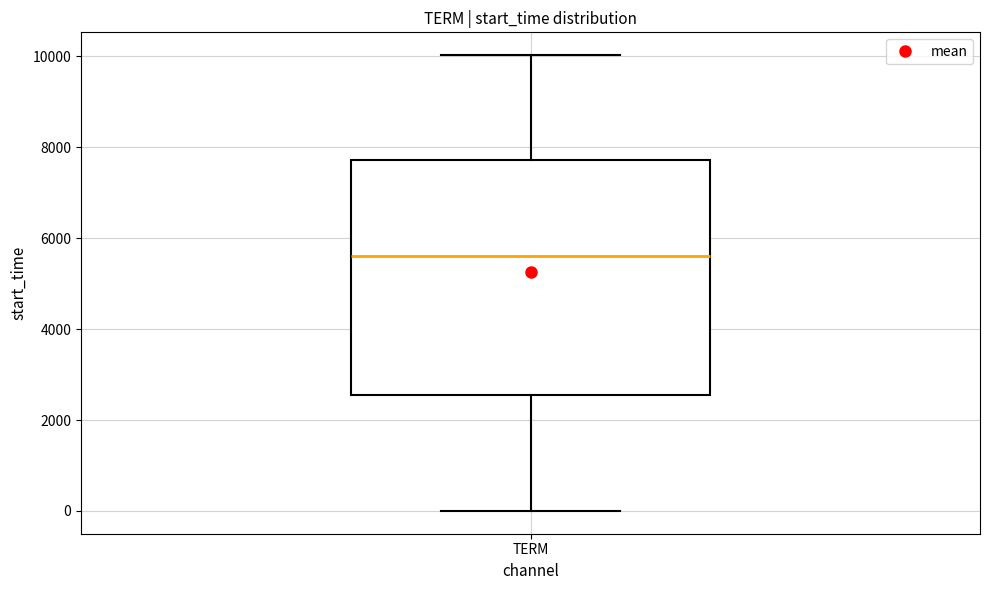

Where is the upper edge of the box for TERM on the y-axis? The values are not printed on the chart, so give them approximately, as read against the axis.

7800